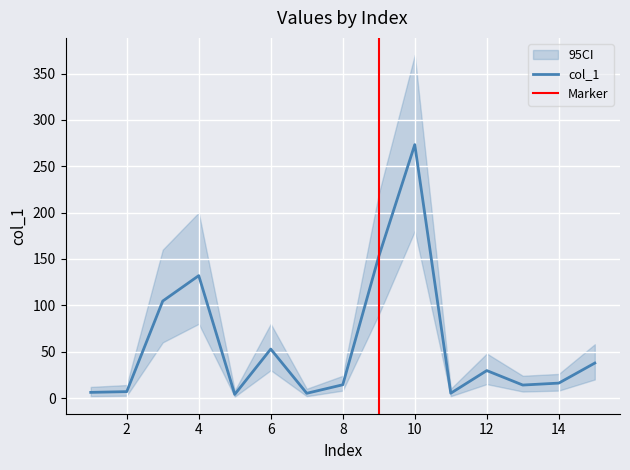

Where is the first local minimum?

5